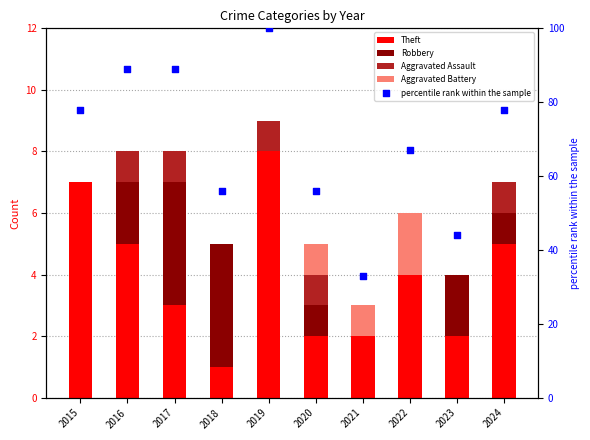

What are all the series names shown in the legend?

Theft, Robbery, Aggravated Assault, Aggravated Battery, percentile rank within the sample